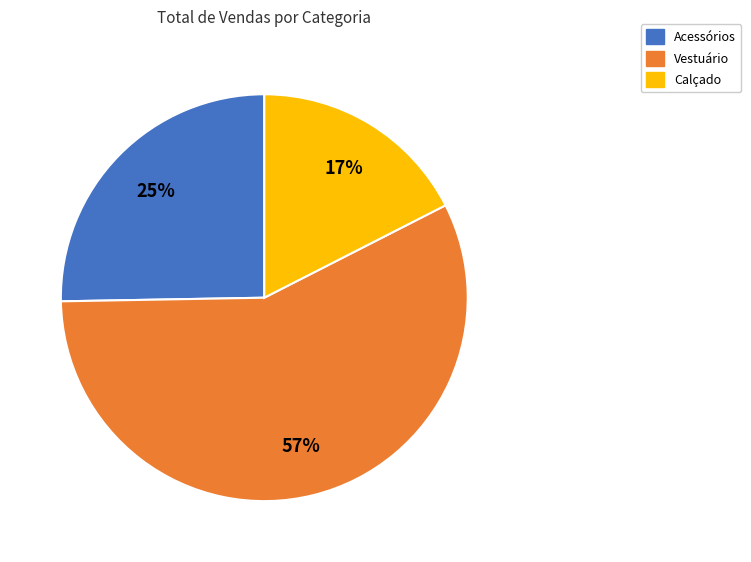

Do Acessórios and Calçado together represent more than half of the pie?

No